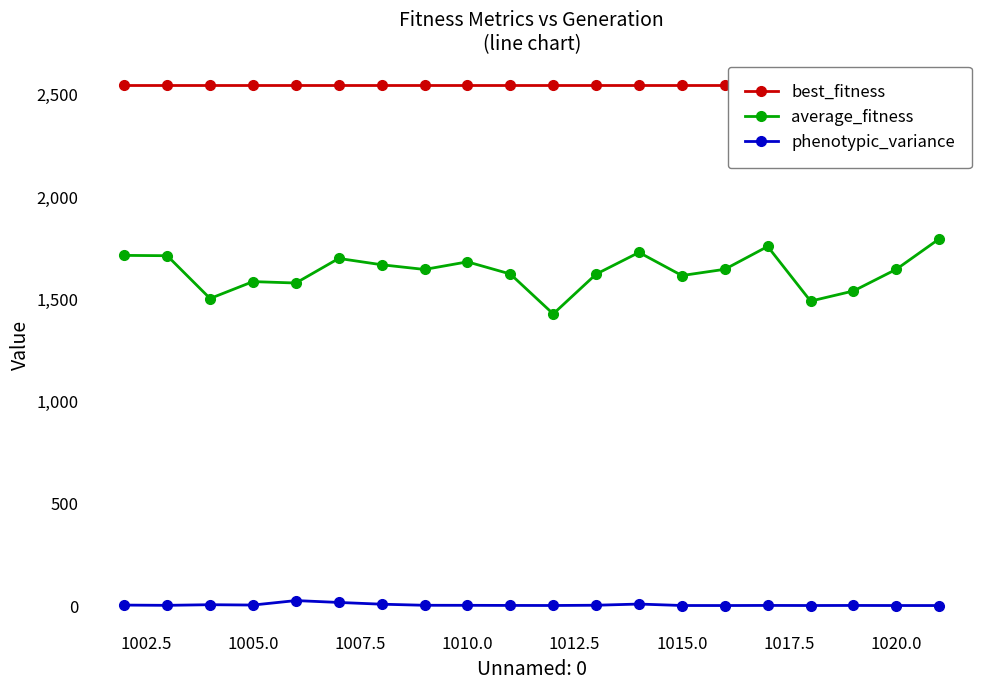

How many values in the average_fitness series exceed 1646?

11